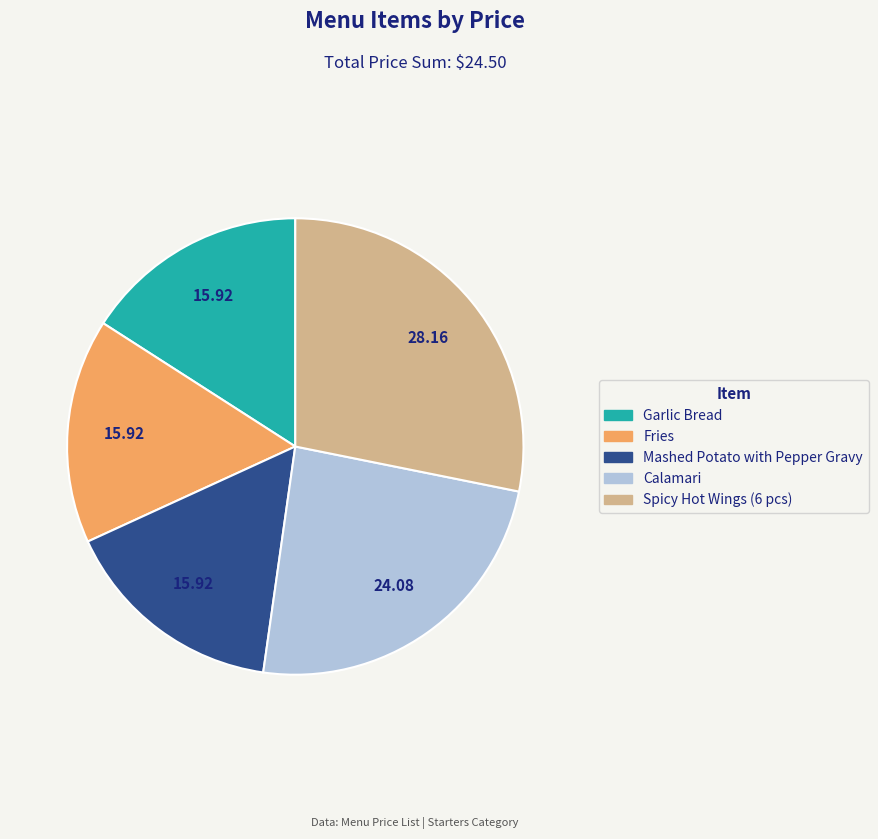

Is there a majority slice in this chart?

No